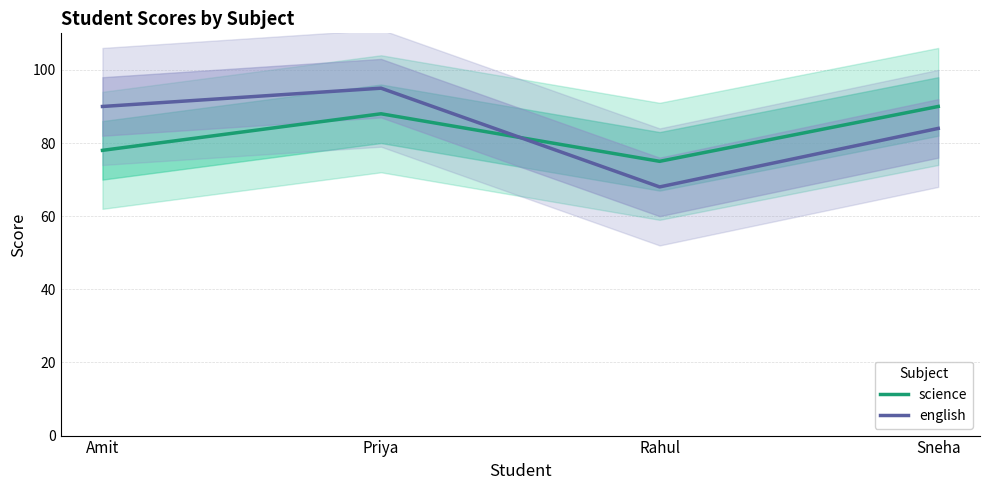

Rank the series by their maximum value, from highest to lowest.

english, science